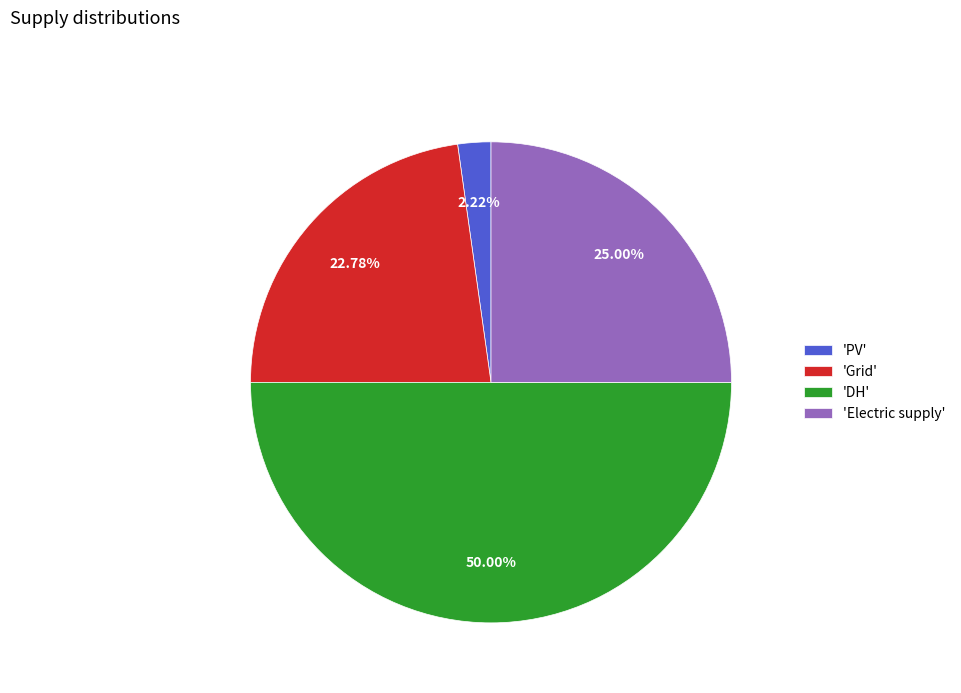

Do 'PV' and 'Grid' together represent more than half of the pie?

No